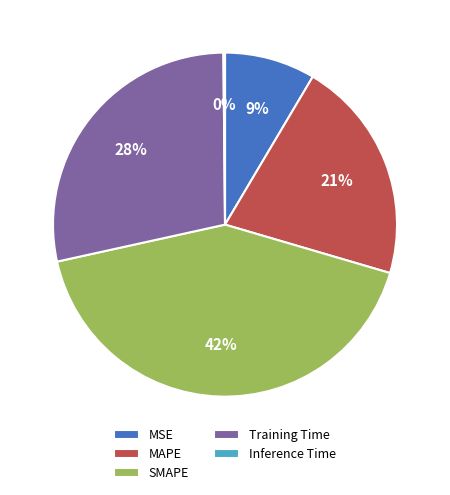

To the nearest percent, what is the average slice percentage?

20%